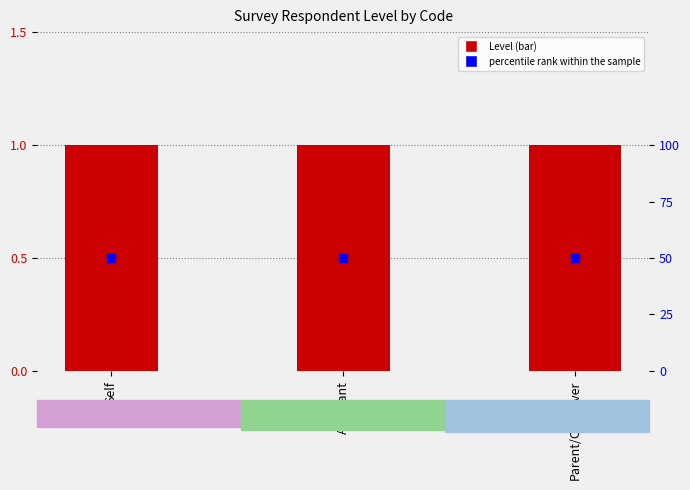

At how many categories does at least one series exceed 9?

3